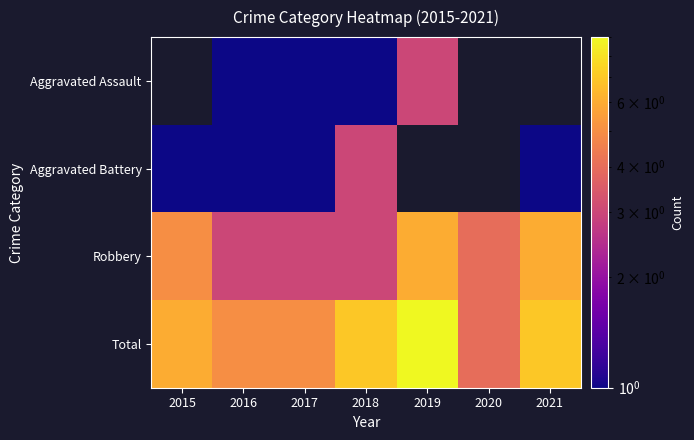

Which category has the lowest value across all series?

2016